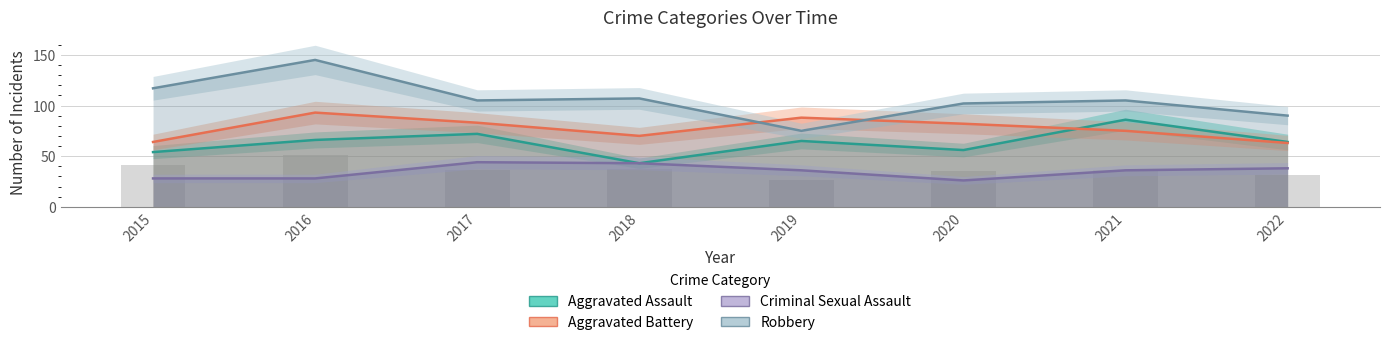

What is the total value across all series at 2015?

263